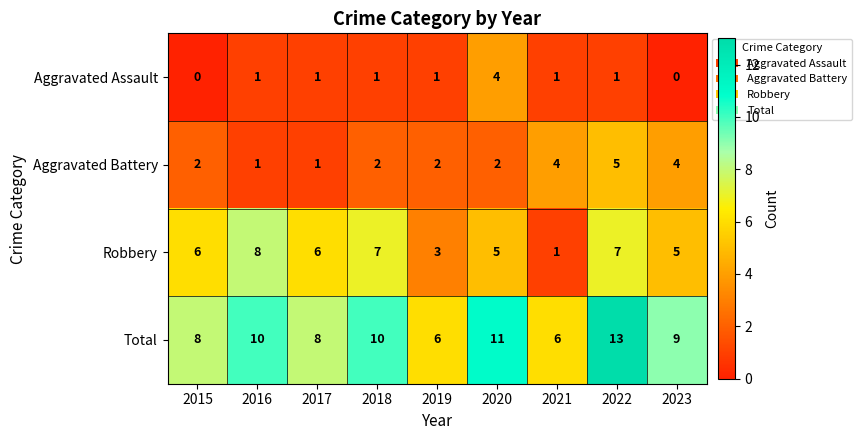

What is the difference between the Aggravated Assault values at 2023 and 2020?

4